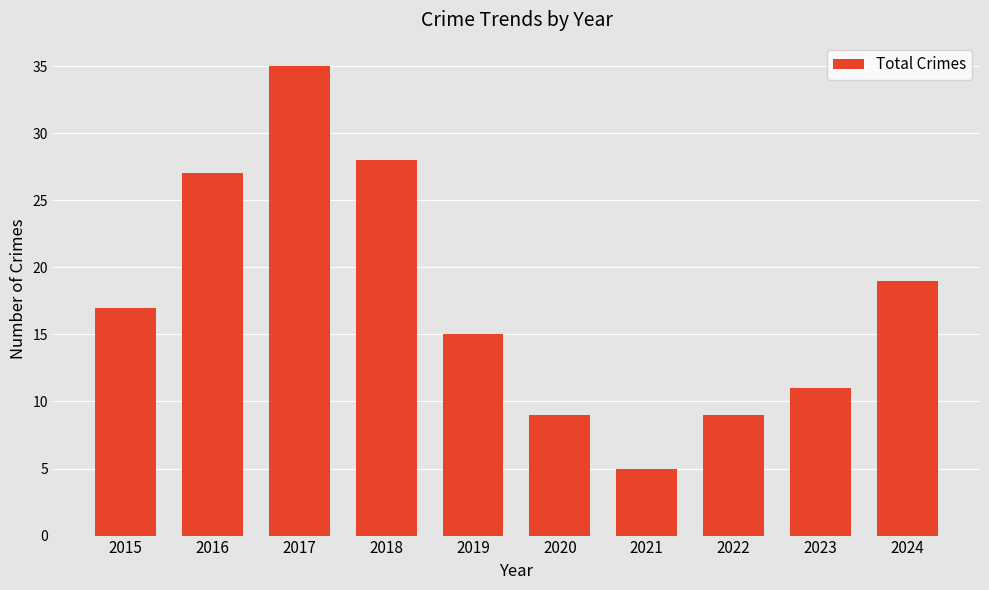

At which label is the value closest to 20?

2024